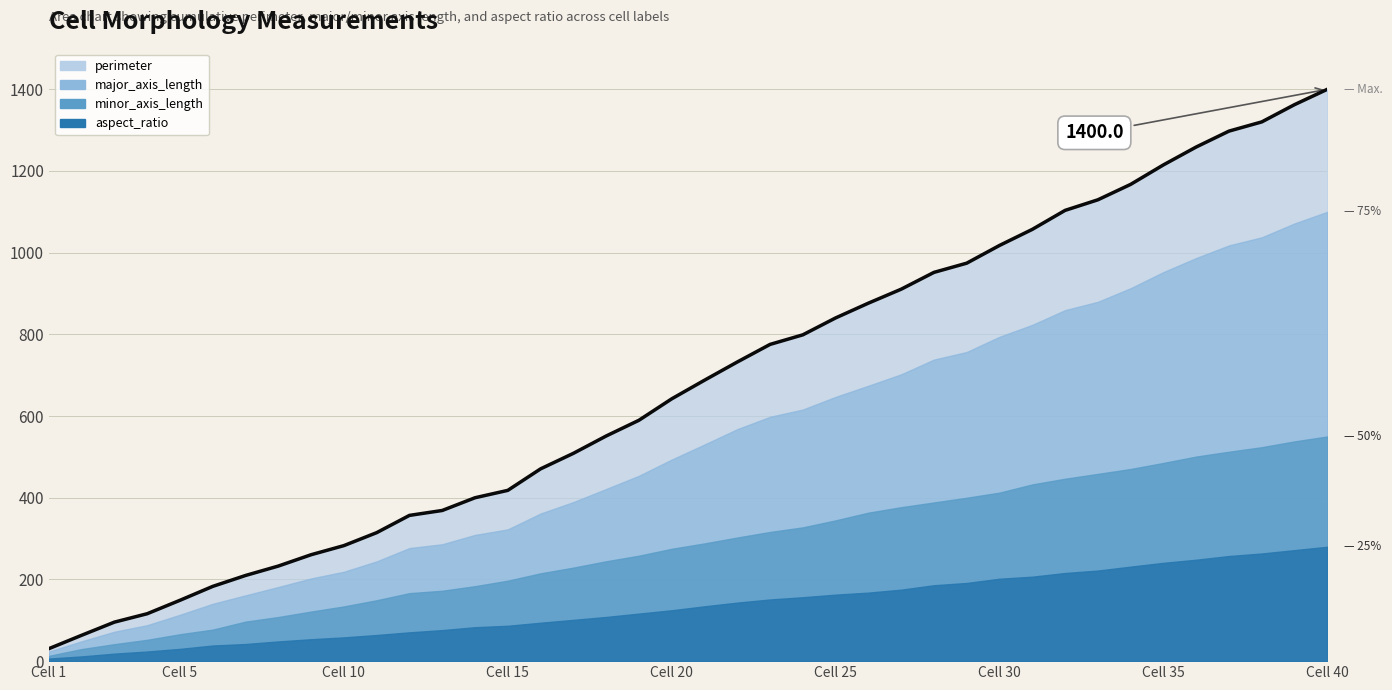

Is it true that the value at Cell 10 is 282.8?

True